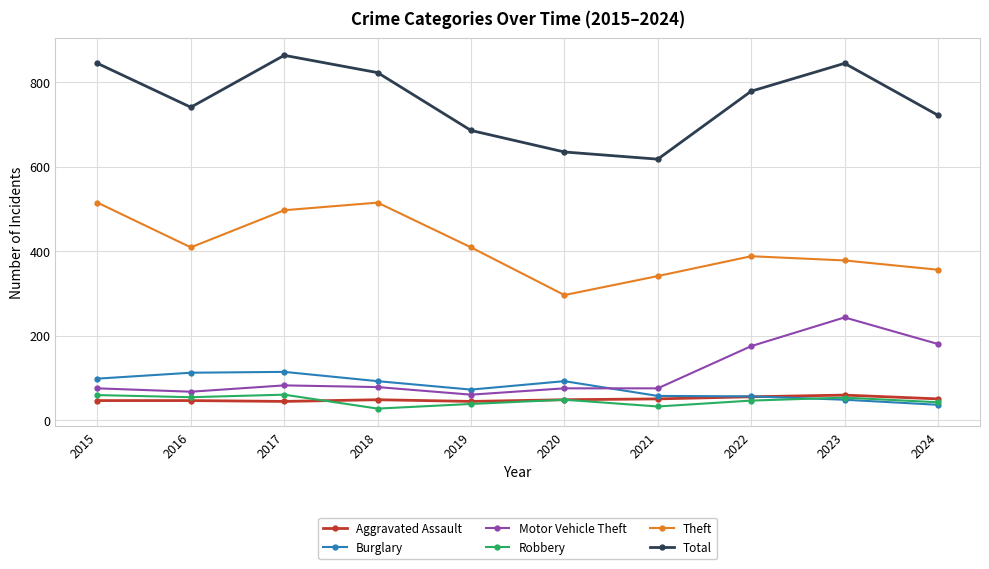

True or false: Burglary and Total intersect in this chart.

False